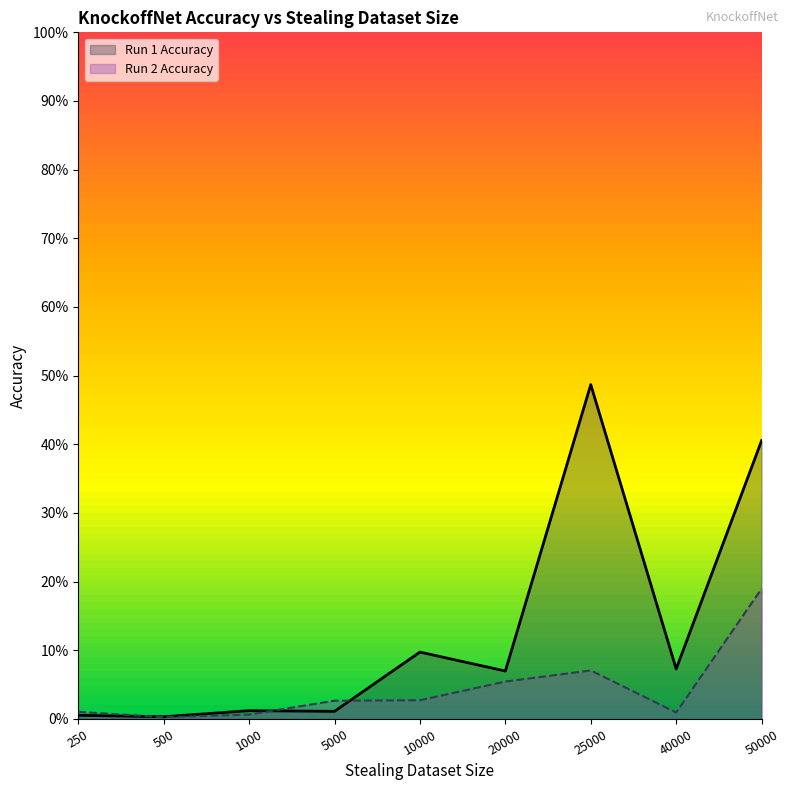

At which label is Run 1 Accuracy closest to 0?

500